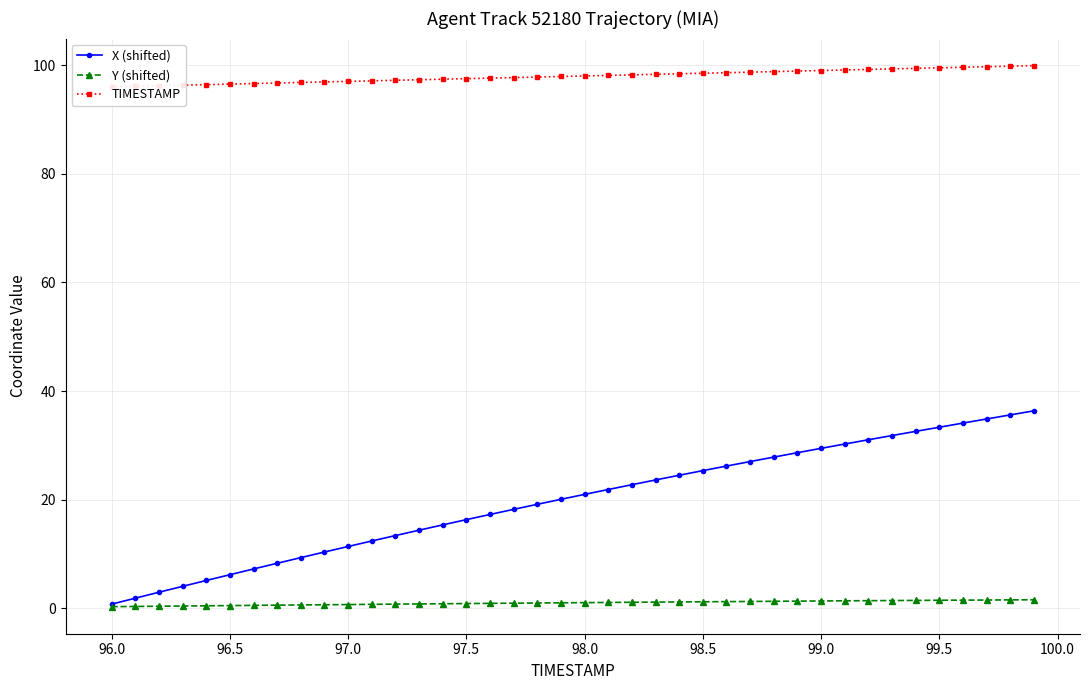

What is the highest value of the X (shifted) series?

36.4